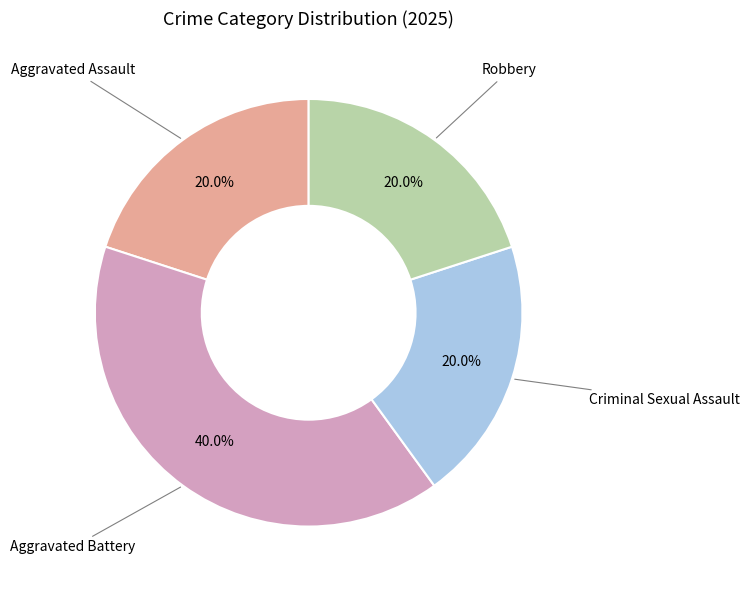

Count the number of slices in the pie.

4